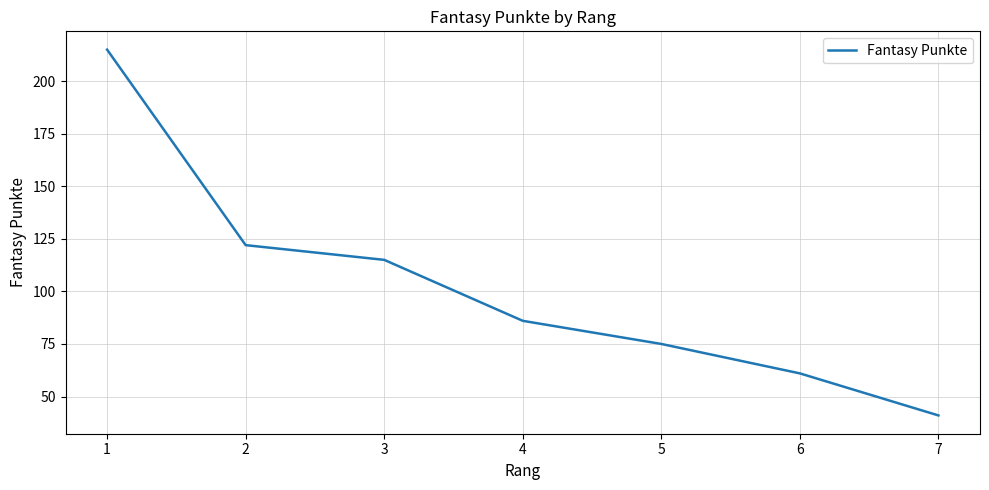

What is the difference between the second highest and second lowest values?

61